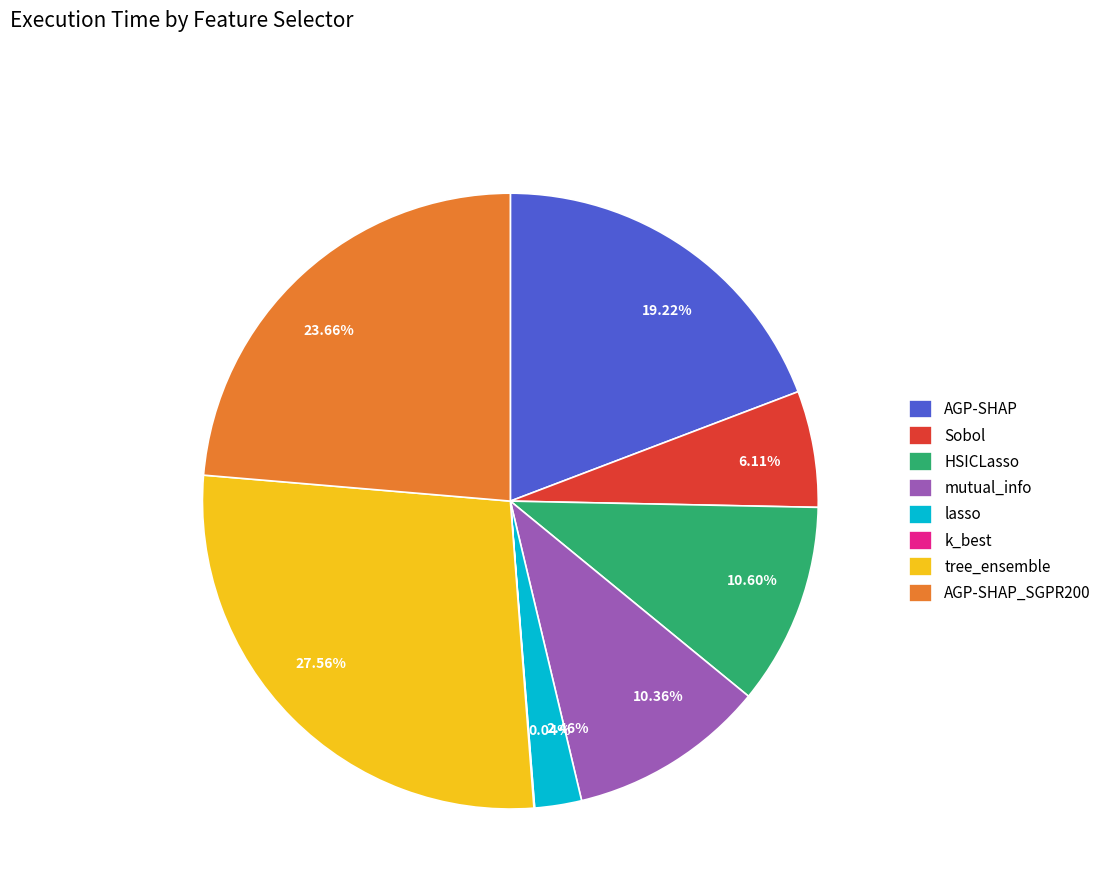

What percentage is the Sobol slice, to the nearest percent?

6%